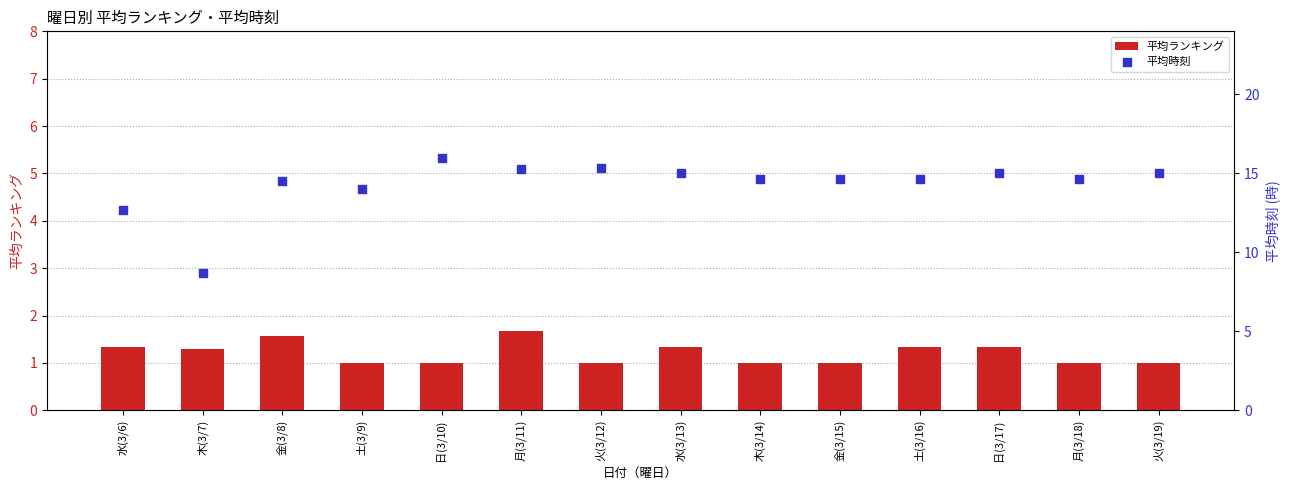

At how many categories does at least one series exceed 10?

13